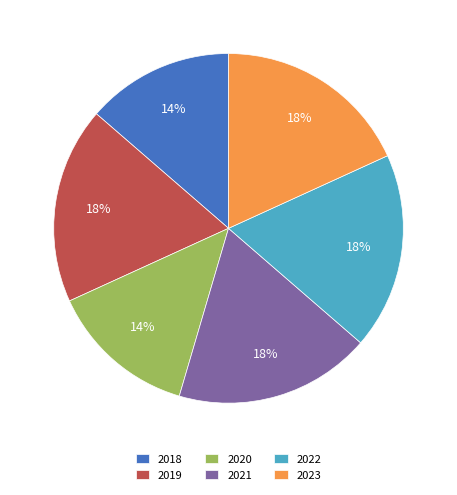

Combined, do 2023 and 2020 account for over 50%?

No